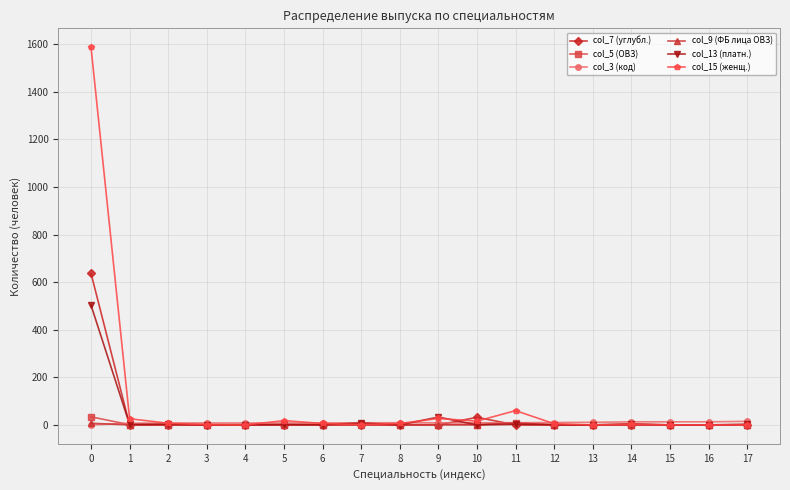

How many series are shown in this chart?

6